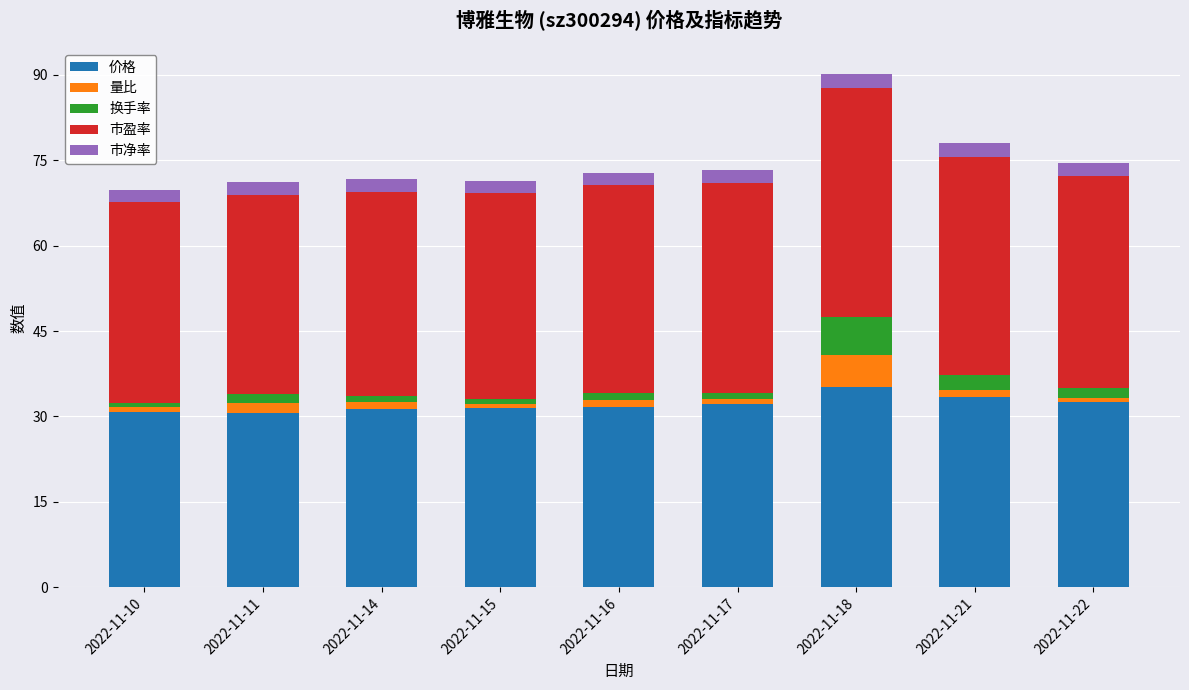

What is the highest value of the 价格 series?

35.1